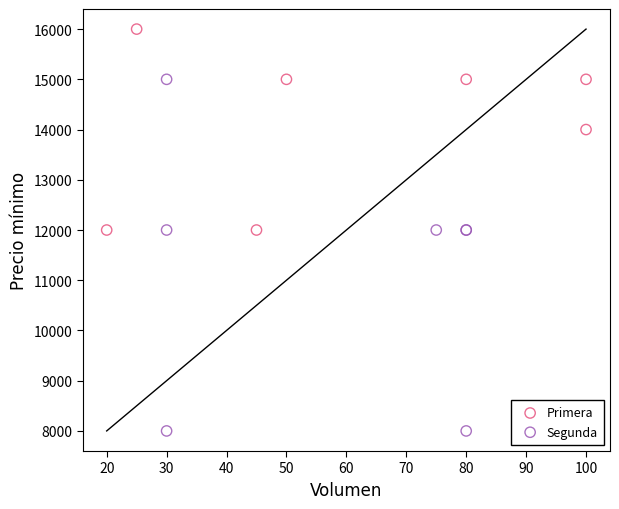

What are all the series names shown in the legend?

Primera, Segunda